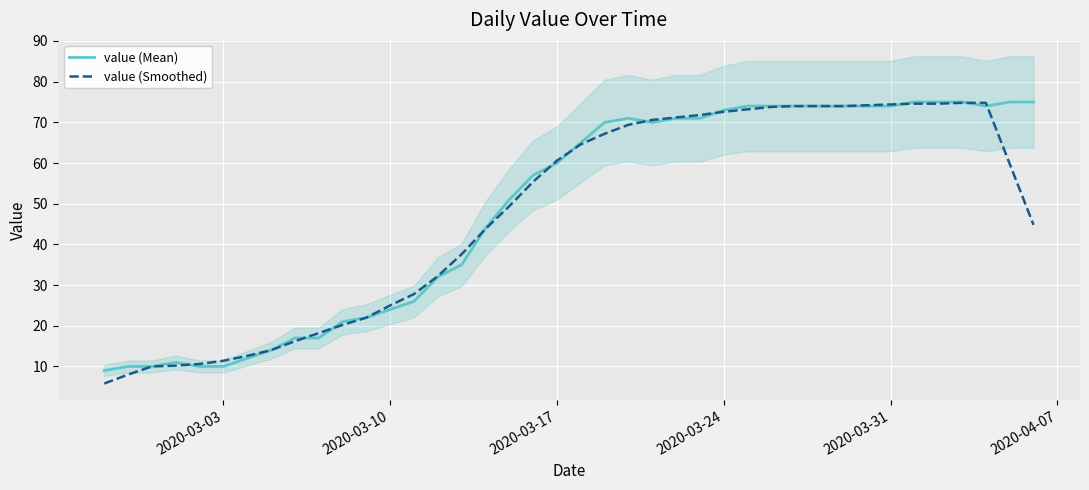

What is the minimum value for value (Mean)?

9.0